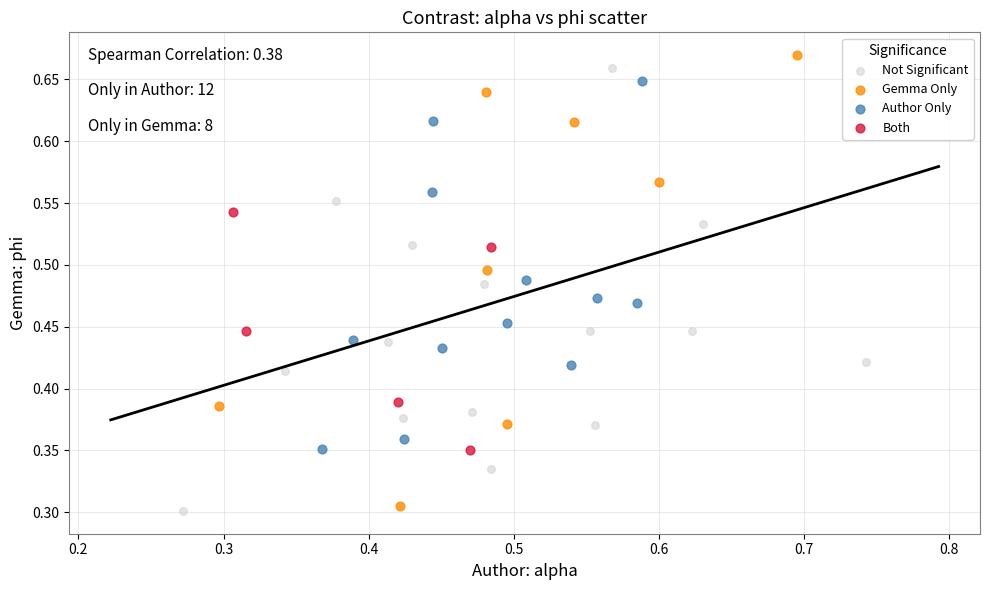

What are all the series names shown in the legend?

Not Significant, Gemma Only, Author Only, Both